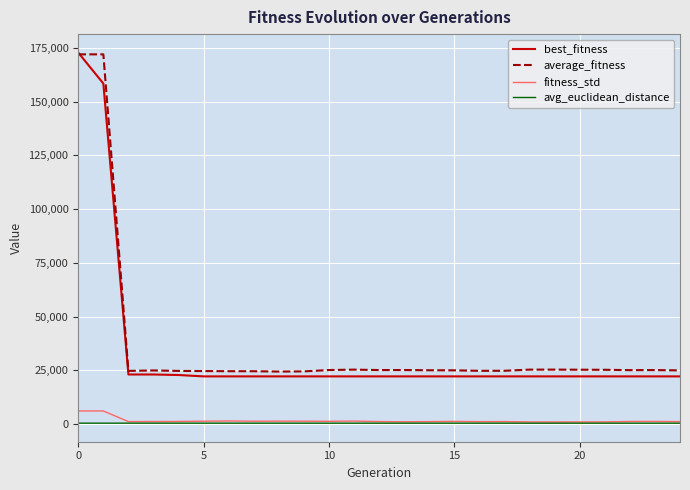

What is the highest value of the average_fitness series?

171979.3